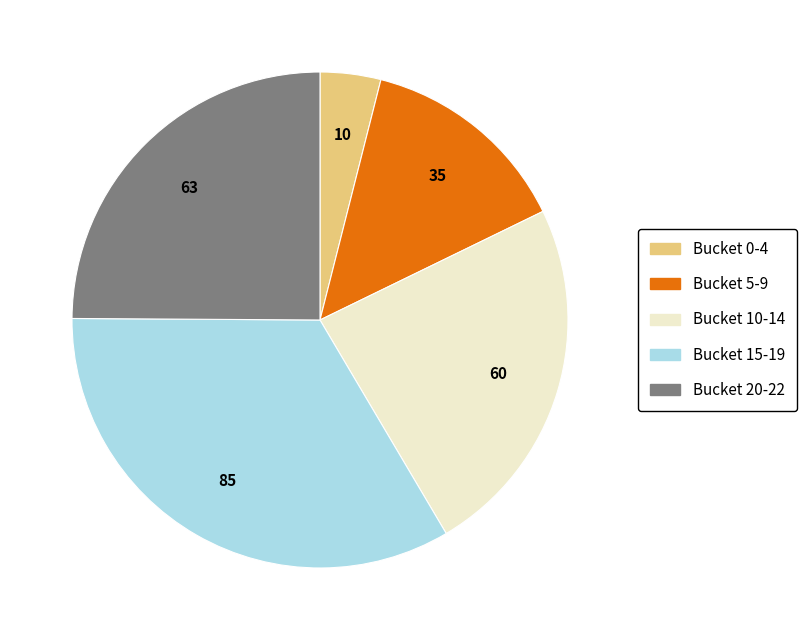

How many slices are in this pie chart?

5